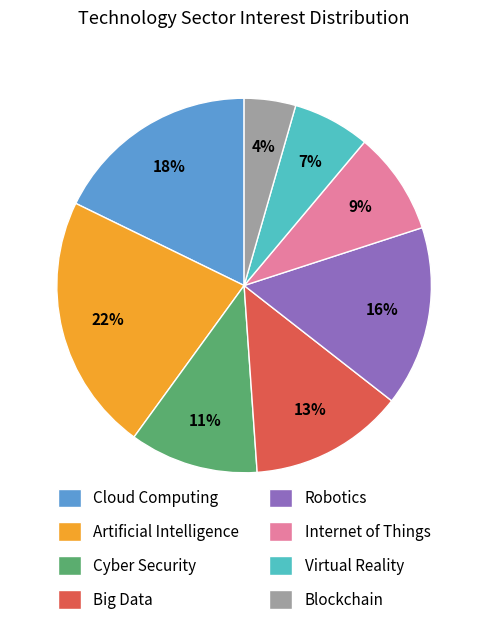

How many slices are in this pie chart?

8